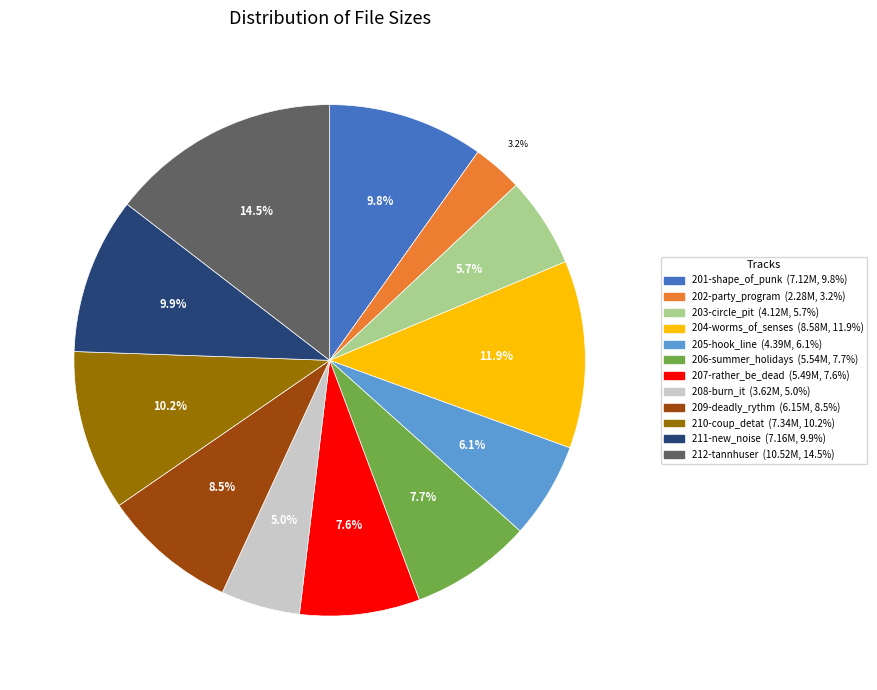

True or false: 205-hook_line accounts for 1% of the total.

False